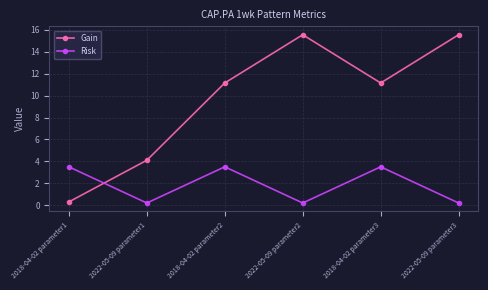

Between which two adjacent categories do Risk and Gain first intersect?

2018-04-02 parameter1 and 2022-05-09 parameter1